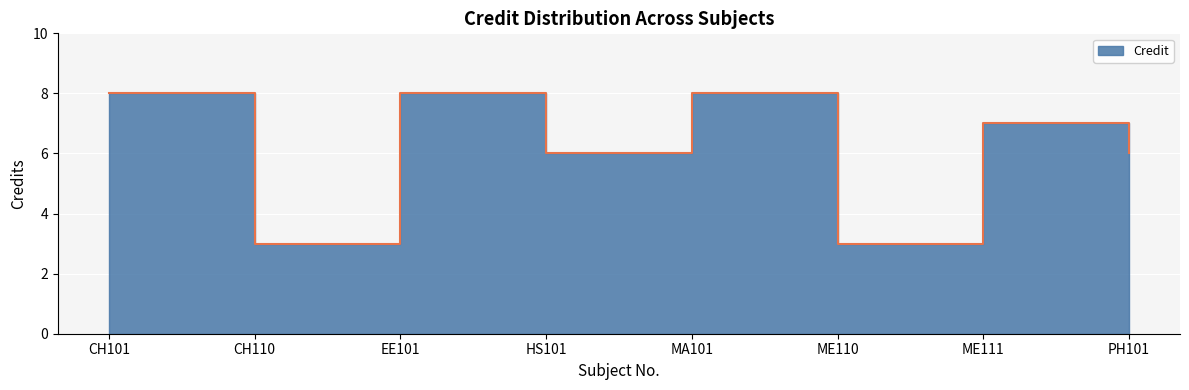

Which label corresponds to the largest value in the chart?

CH101